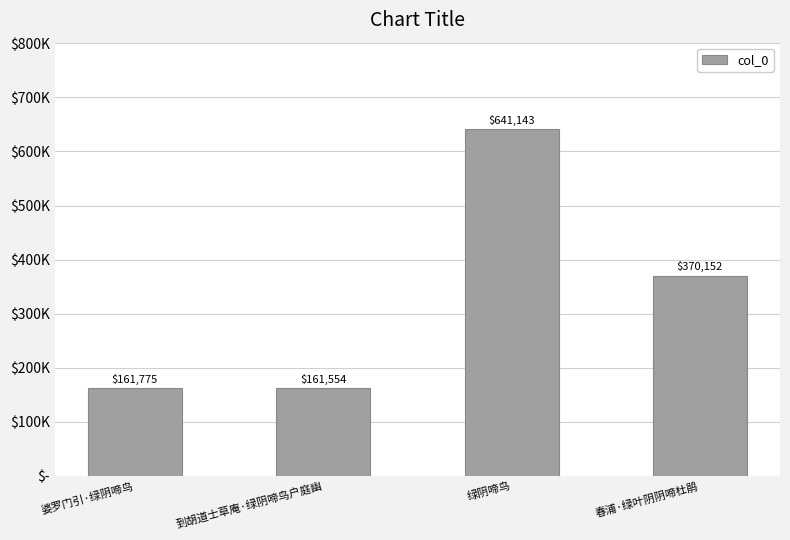

What is the change in value from 到胡道士草庵·绿阴啼鸟户庭幽 to 春浦·绿叶阴阴啼杜鹃?

+208598